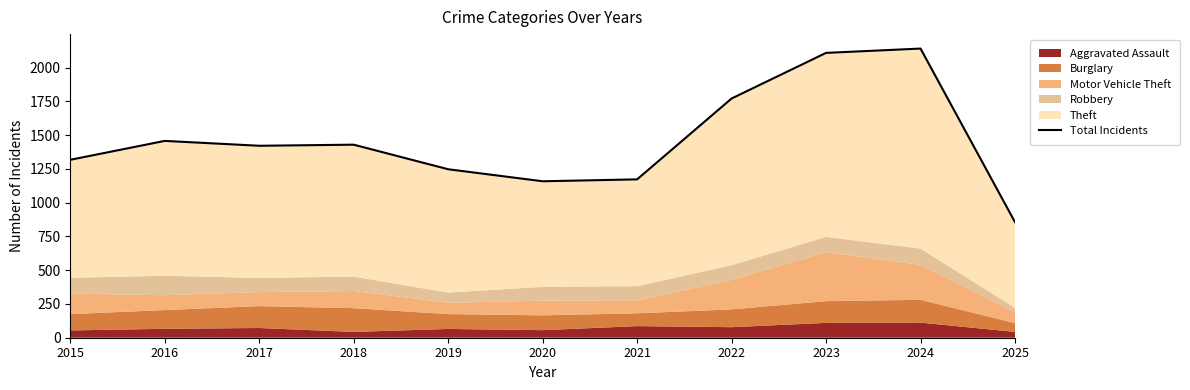

What is the change in value from 2020 to 2025?

-303